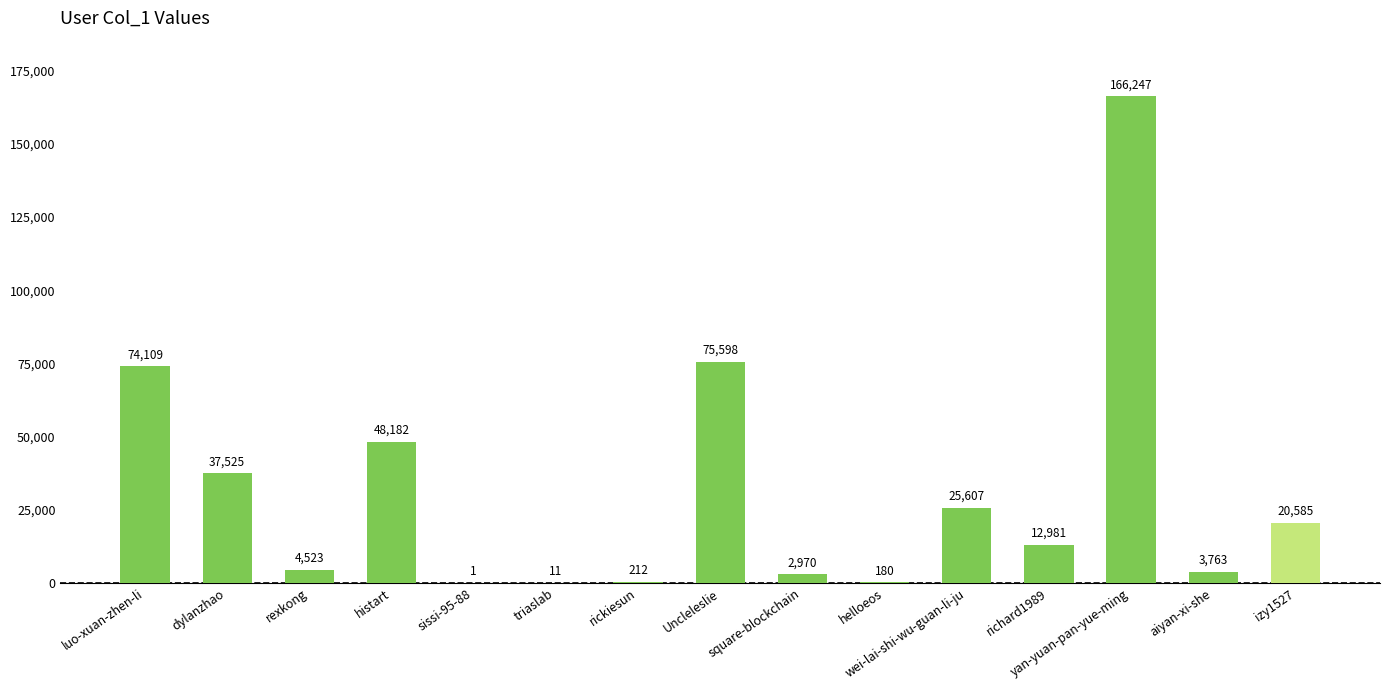

Are the bars horizontal?

No